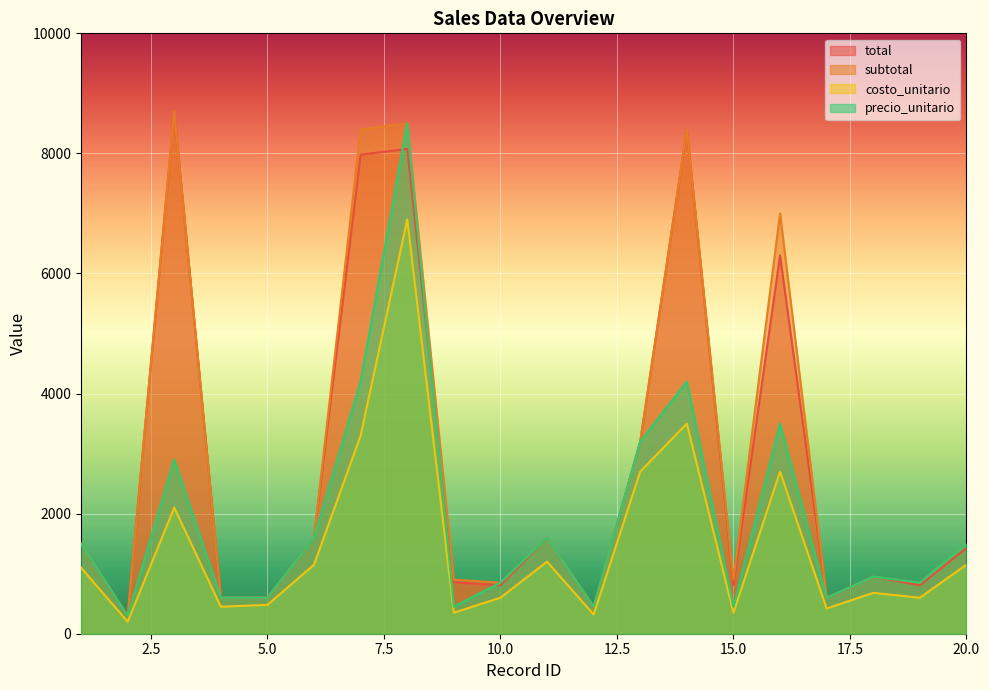

Which series has the largest total across all categories?

subtotal